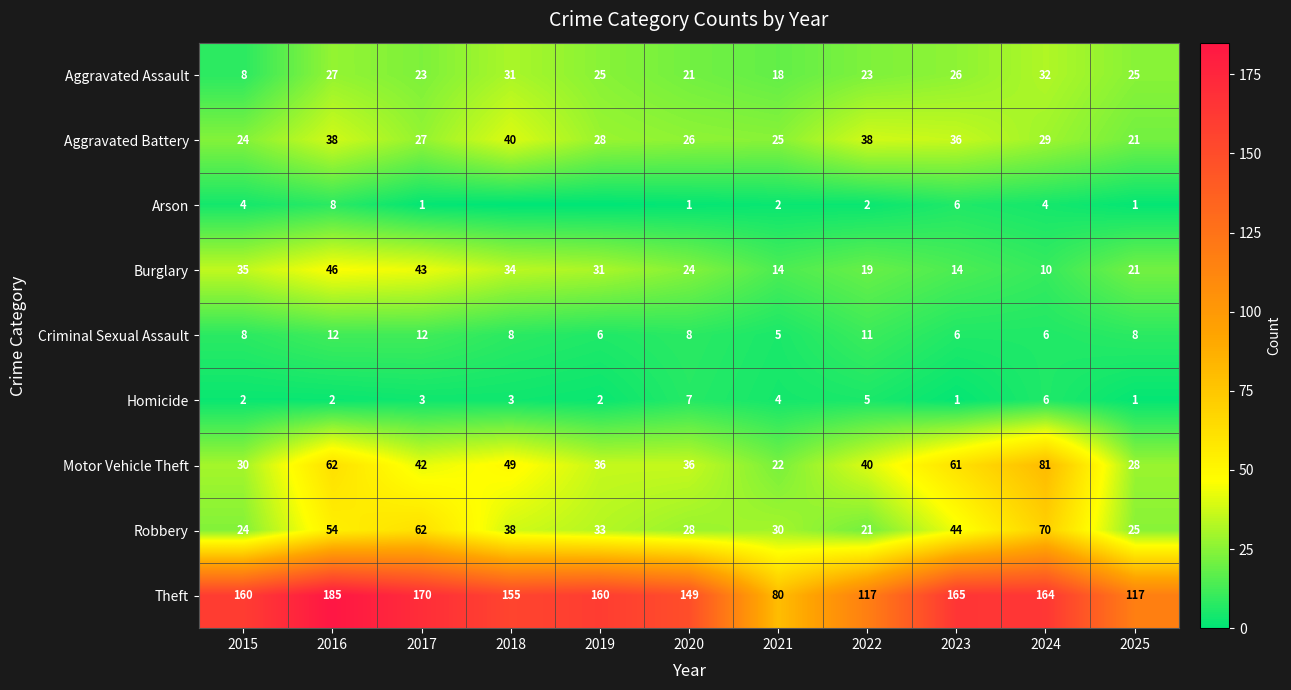

Which label corresponds to the smallest value in the chart?

2018